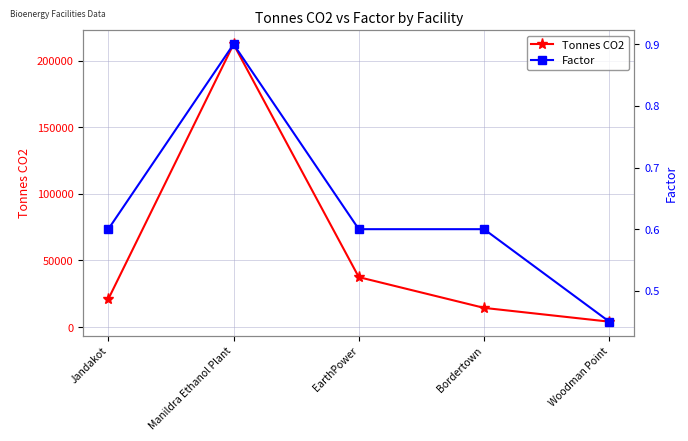

What is the label of the 2nd point from the right?

Bordertown